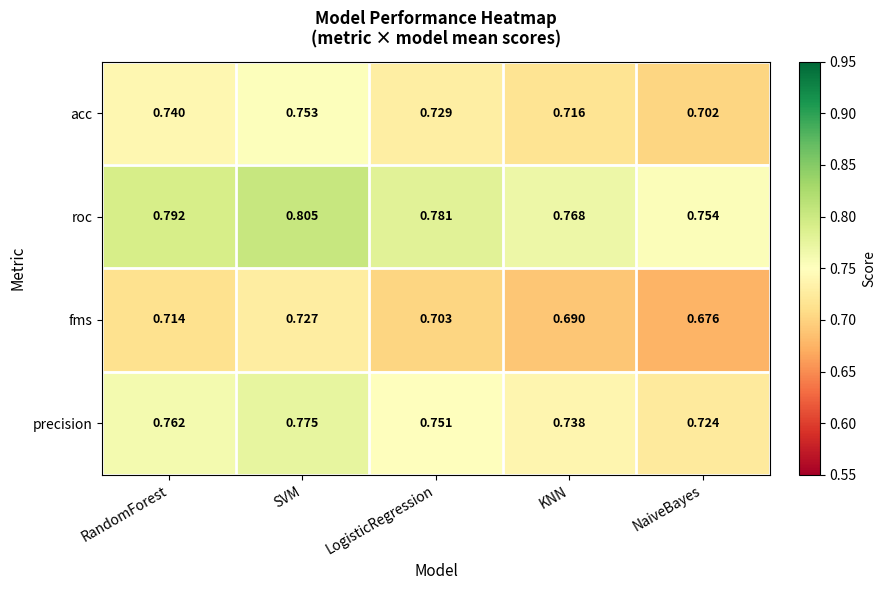

Rank the series at LogisticRegression from highest to lowest value.

roc, precision, acc, fms